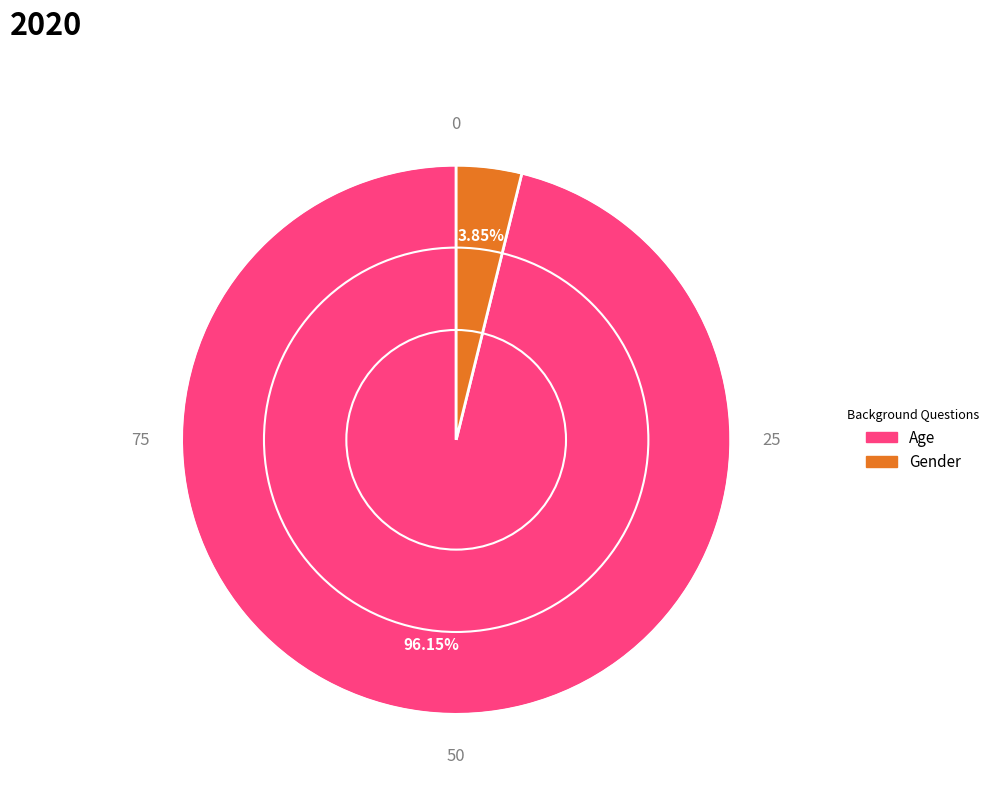

Rank the categories by value from highest to lowest.

Age, Gender